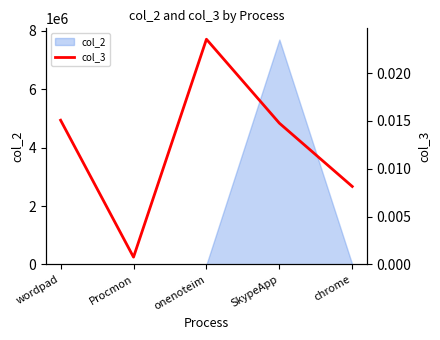

The value of col_2 at SkypeApp is 4306940.5. True or false?

False